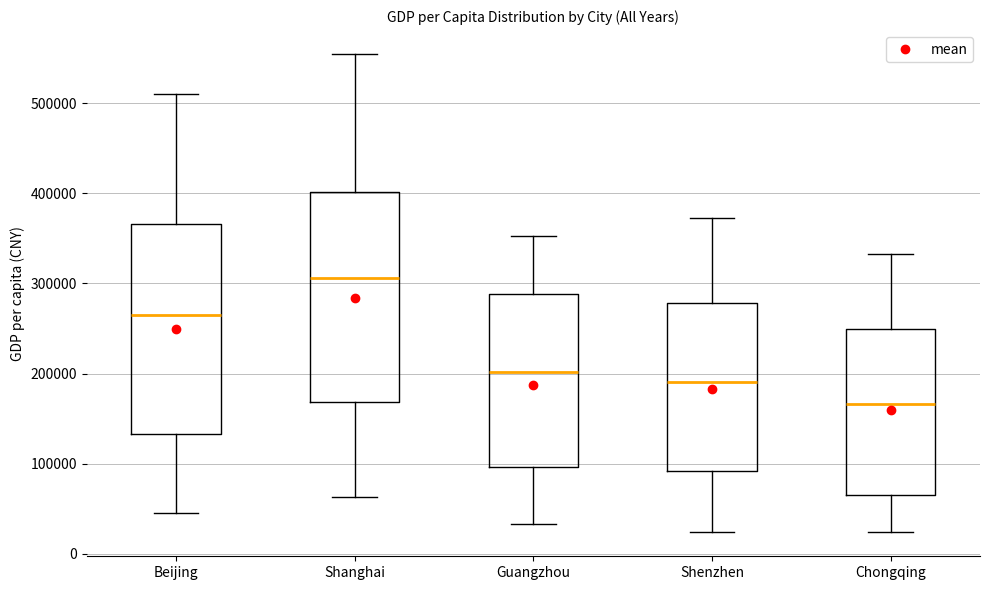

Where does the upper whisker of the box for Shenzhen end on the y-axis? The values are not printed on the chart, so give them approximately, as read against the axis.

370000